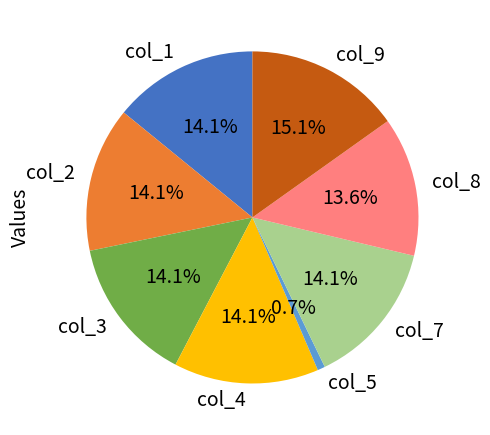

Does col_9 account for over 50% of the chart?

No